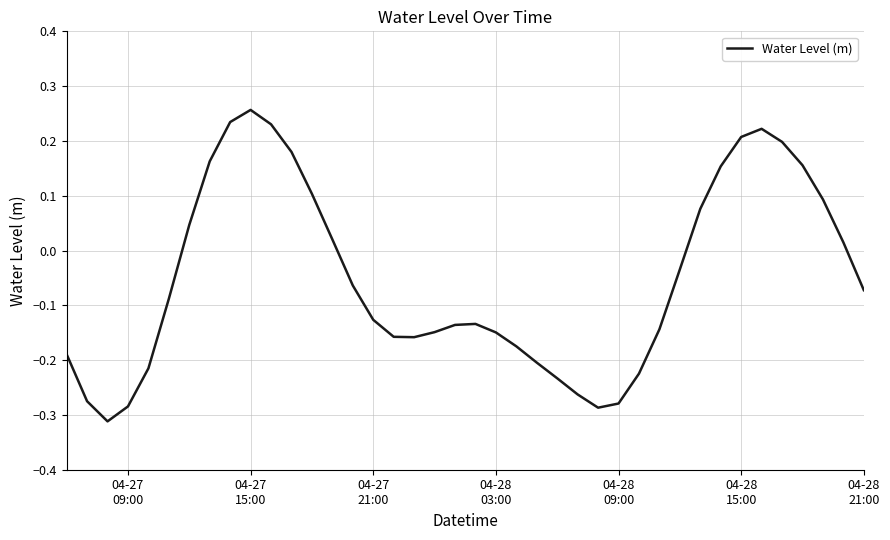

What is the difference between the maximum and minimum values?

0.6